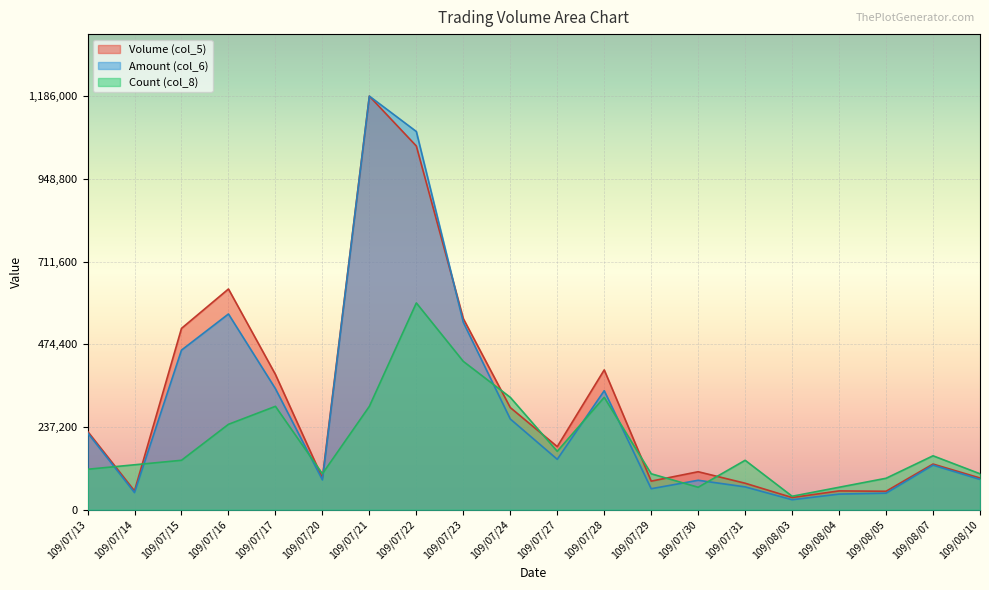

Reading left to right, extract all data points from this chart.

Volume (col_5): 225000.0	54000.0	520000.0	633000.0	388000.0	91000.0	1186000.0	1043000.0	548000.0	293000.0	181000.0	401000.0	82000.0	109000.0	76000.0	35000.0	54000.0	53000.0	131000.0	91000.0
Amount (col_6): 220870.6	49144.2	457686.5	561331.8	347112.1	85598.8	1186000.0	1084581.0	537483.2	260261.0	144635.8	341351.7	60247.5	84541.4	65534.9	28732.4	44886.5	47502.3	127869.5	86990.2
Count (col_8): 116021.7	128913.0	141804.3	244934.8	296500.0	103130.4	296500.0	593000.0	425413.0	322282.6	167587.0	322282.6	103130.4	64456.5	141804.3	38673.9	64456.5	90239.1	154695.7	103130.4